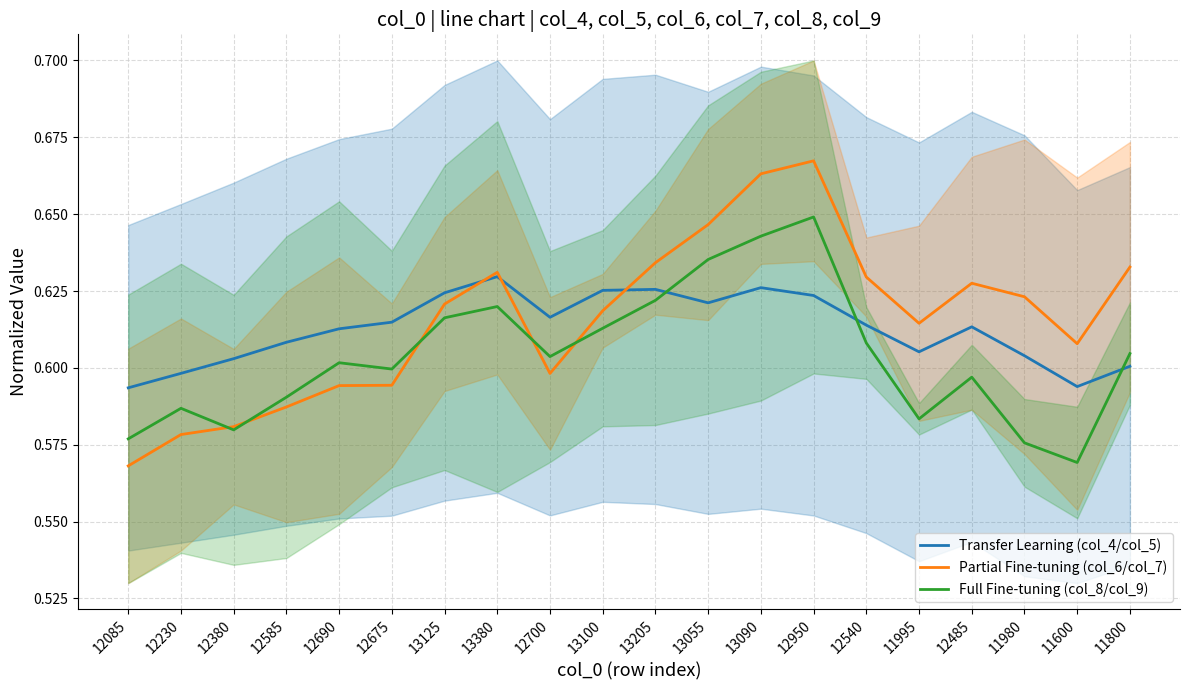

Which series ends up on top after the final intersection of Partial Fine-tuning (col_6/col_7) and Transfer Learning (col_4/col_5)?

Partial Fine-tuning (col_6/col_7)